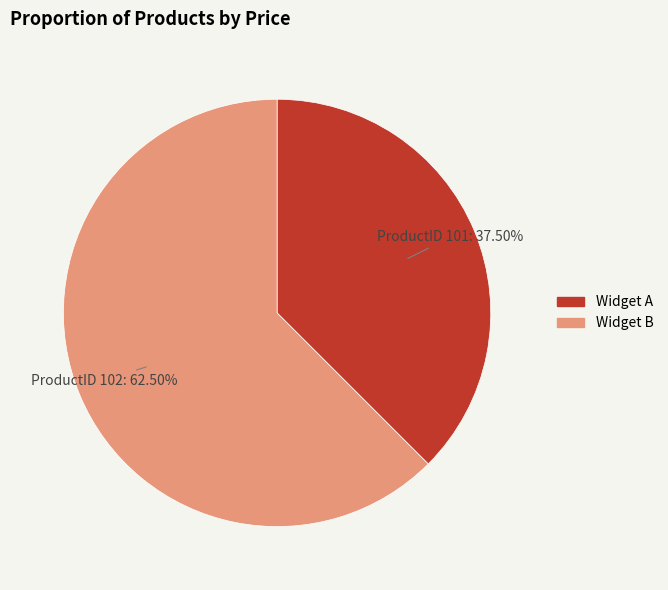

Does any single category account for the majority?

Yes